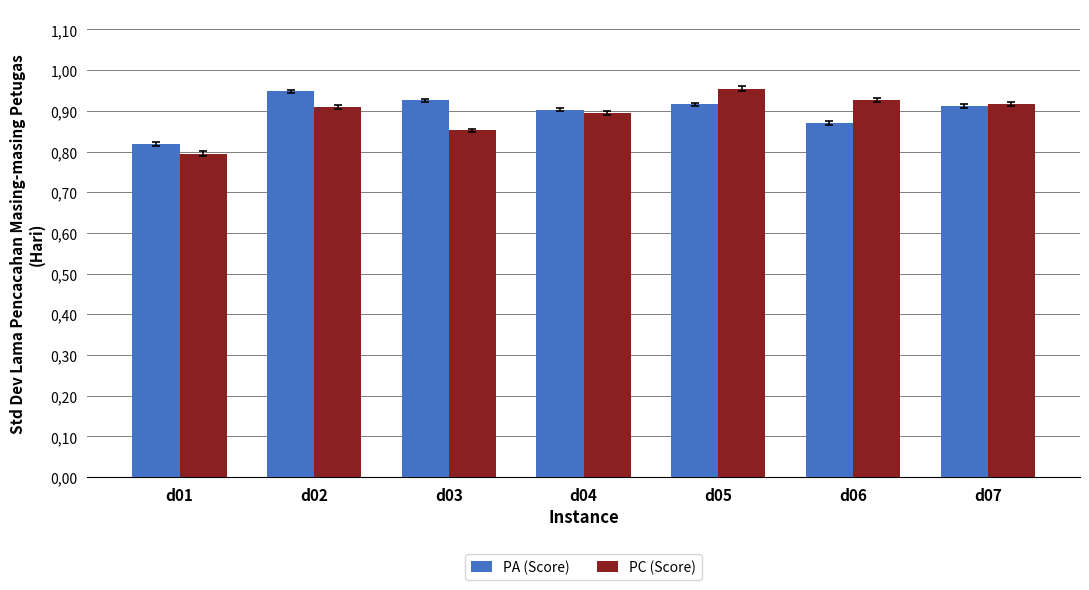

At how many categories does at least one series exceed 0?

7